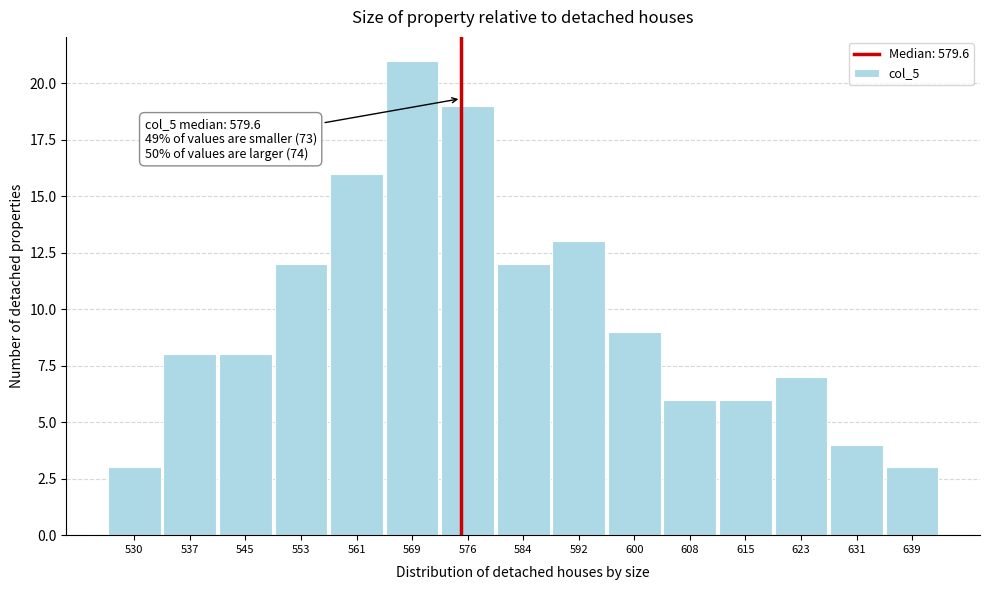

Reading left to right, what are all the values shown in this chart?

3	8	8	12	16	21	19	12	13	9	6	6	7	4	3